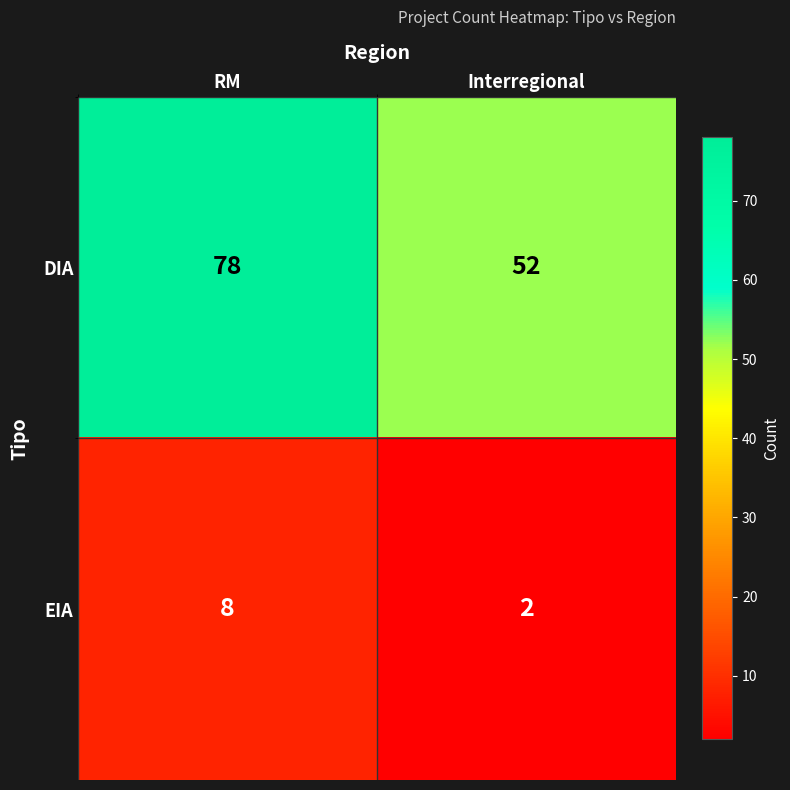

Which series has the largest total across all categories?

DIA